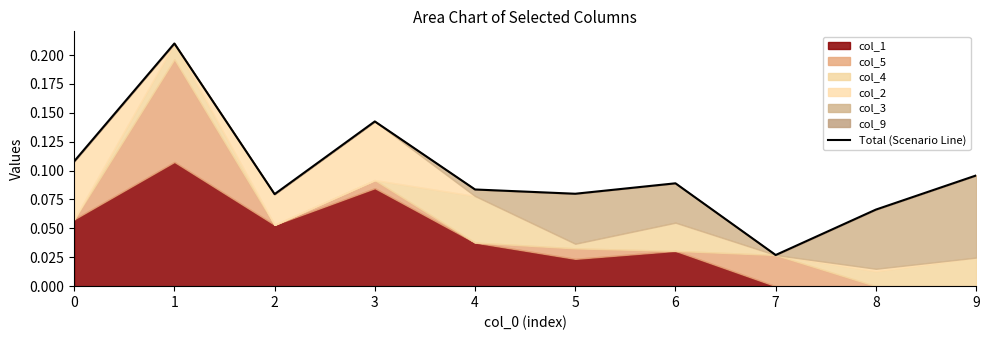

How many points are higher than both their immediate neighbors (excluding endpoints)?

3